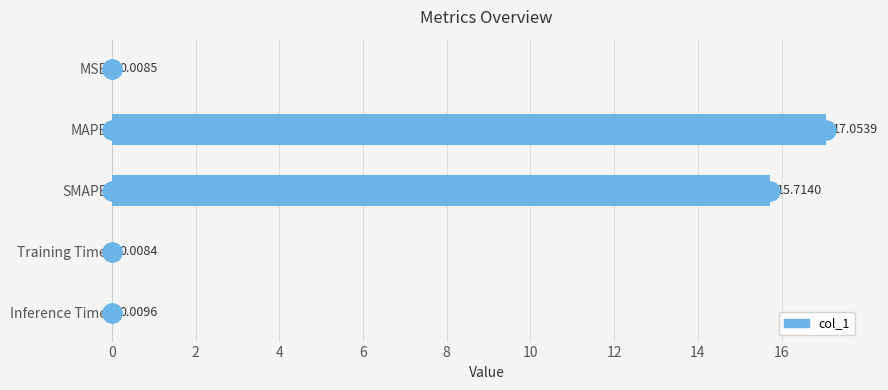

What is the sum of all values?

32.8